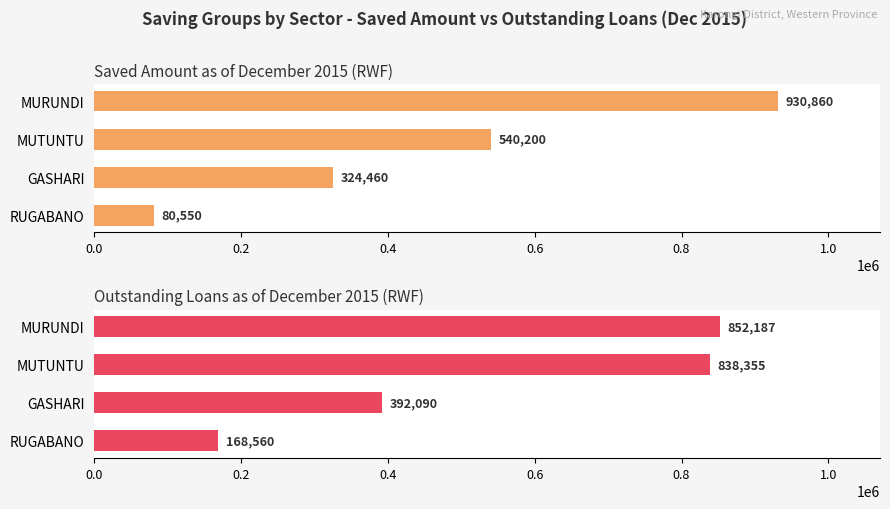

Which series has the largest total across all categories?

Outstanding Loans